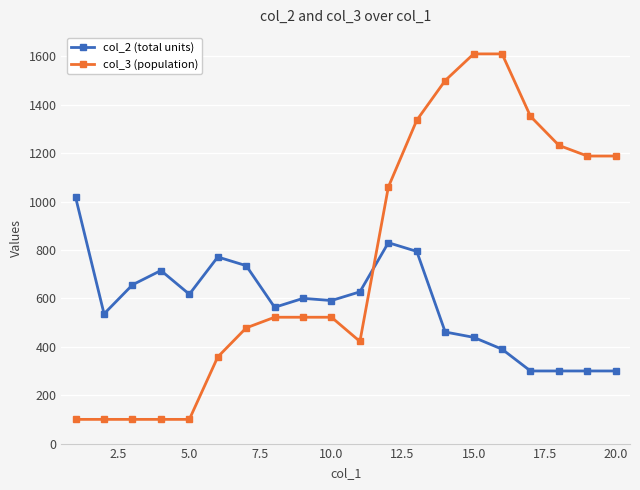

How many lines are shown in the chart?

2